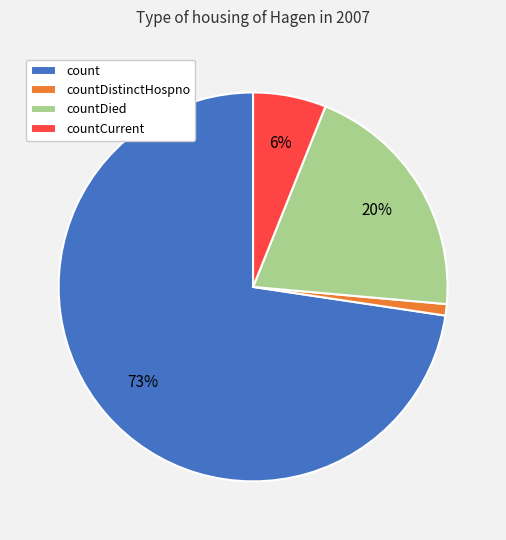

Rank the categories by value from highest to lowest.

count, countDied, countCurrent, countDistinctHospno